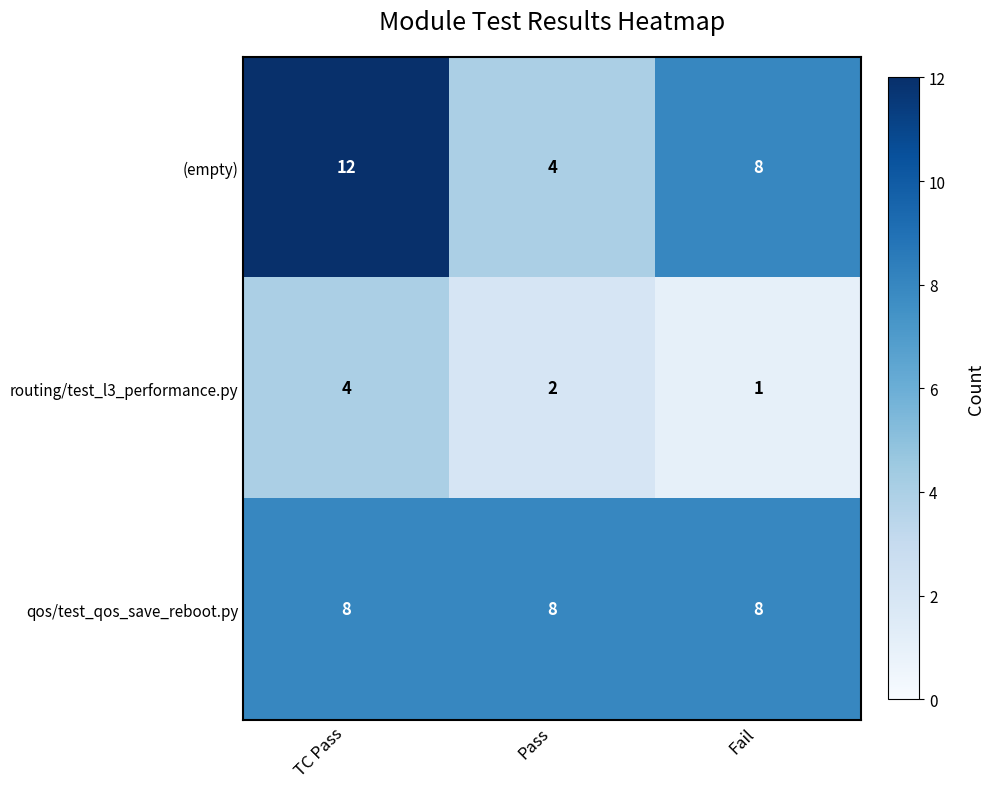

What is the sum of all routing/test_l3_performance.py values?

7